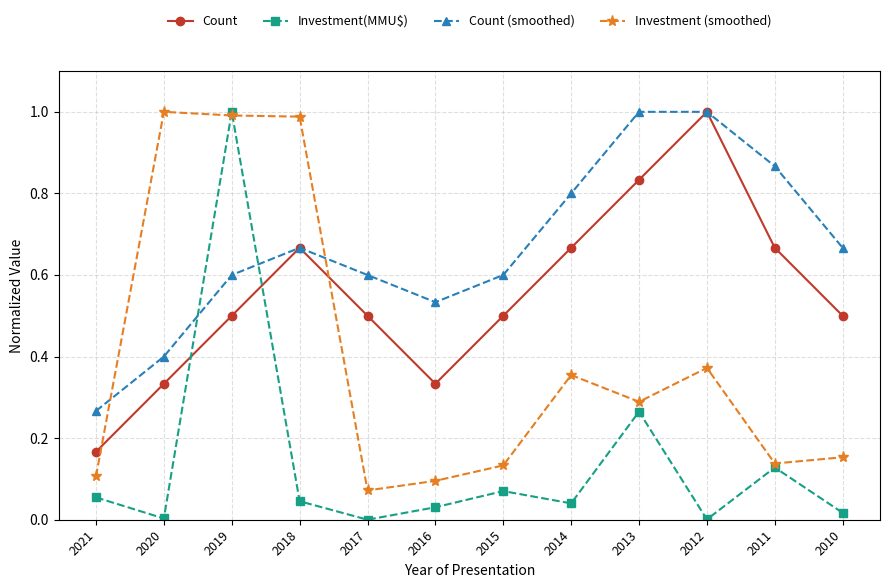

After their last crossing, which series has the higher values: Investment(MMU$) or Count (smoothed)?

Count (smoothed)